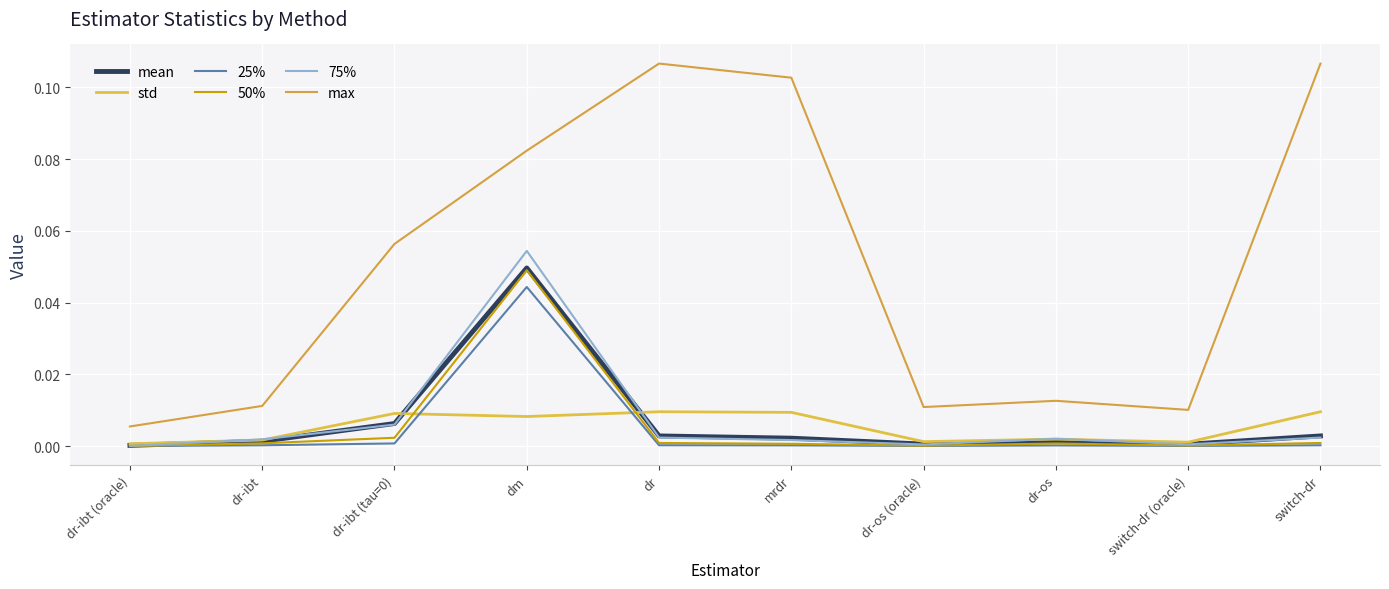

What position from the left is dr?

5